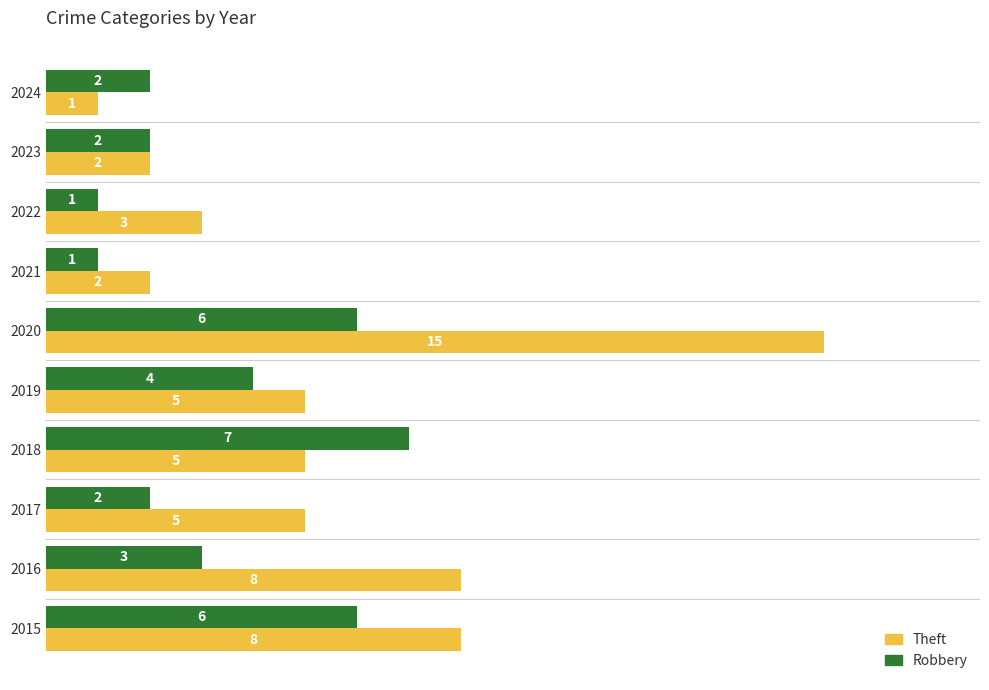

Which category has the highest value in the Theft series?

2020